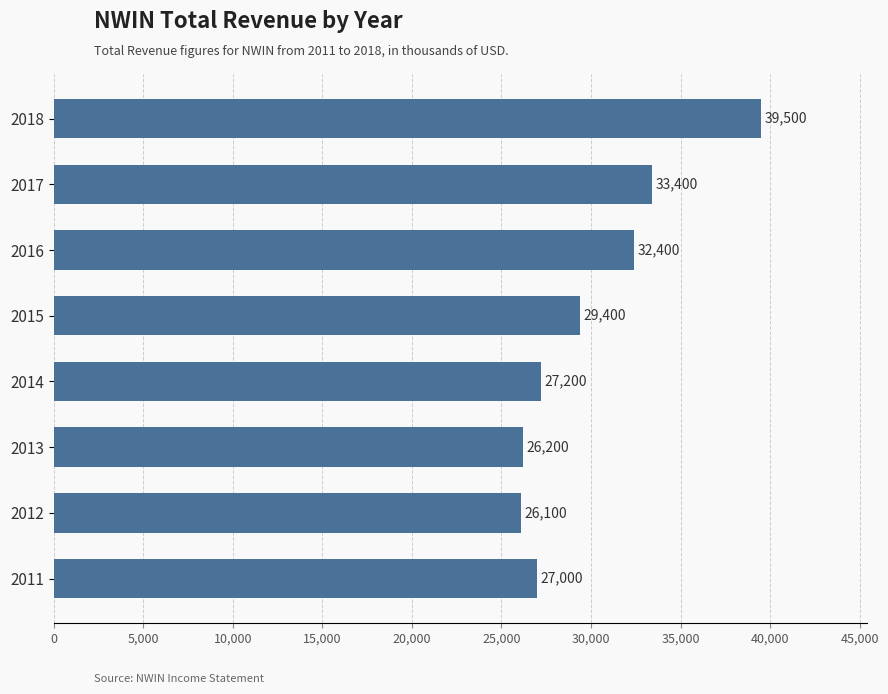

What is the difference between the maximum and minimum values?

13400